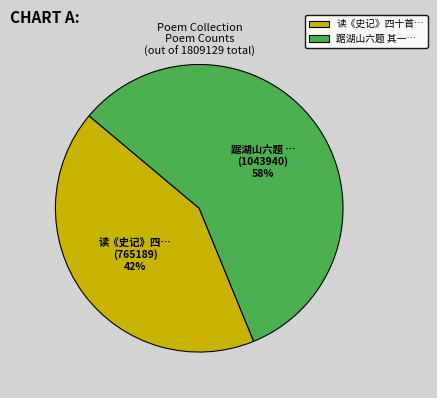

True or false: 踞湖山六题 其一… accounts for 58% of the total.

True